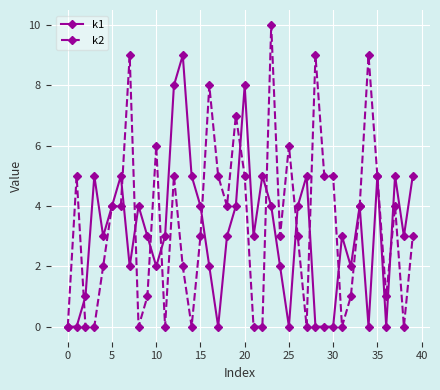

What is the maximum value shown in the chart?

10